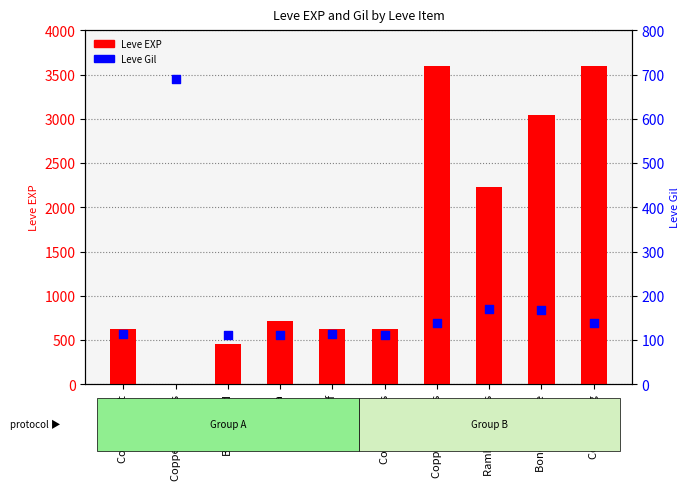

Which series has the largest total across all categories?

Leve EXP